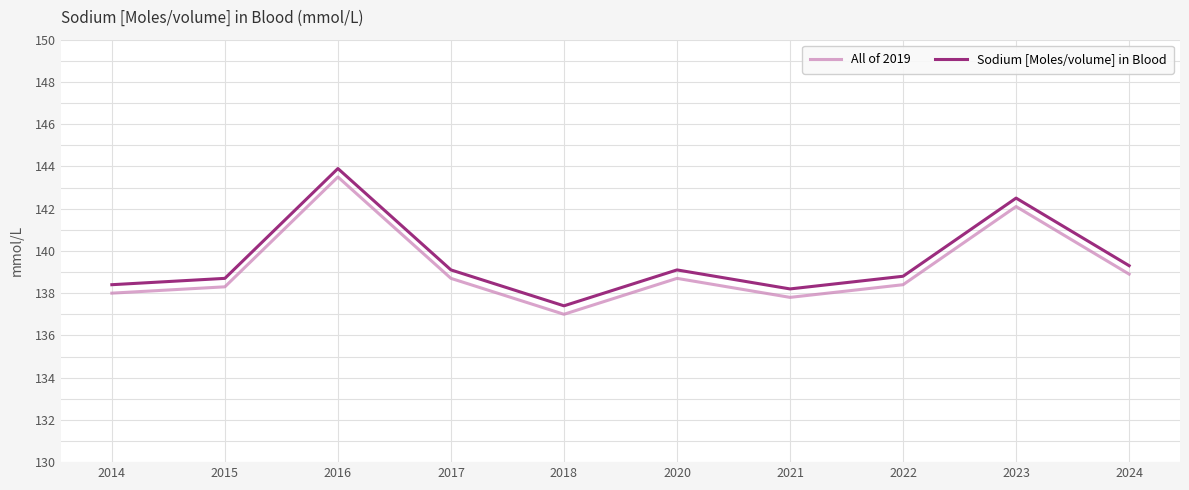

What value does the Sodium [Moles/volume] in Blood series have at 2020?

139.1